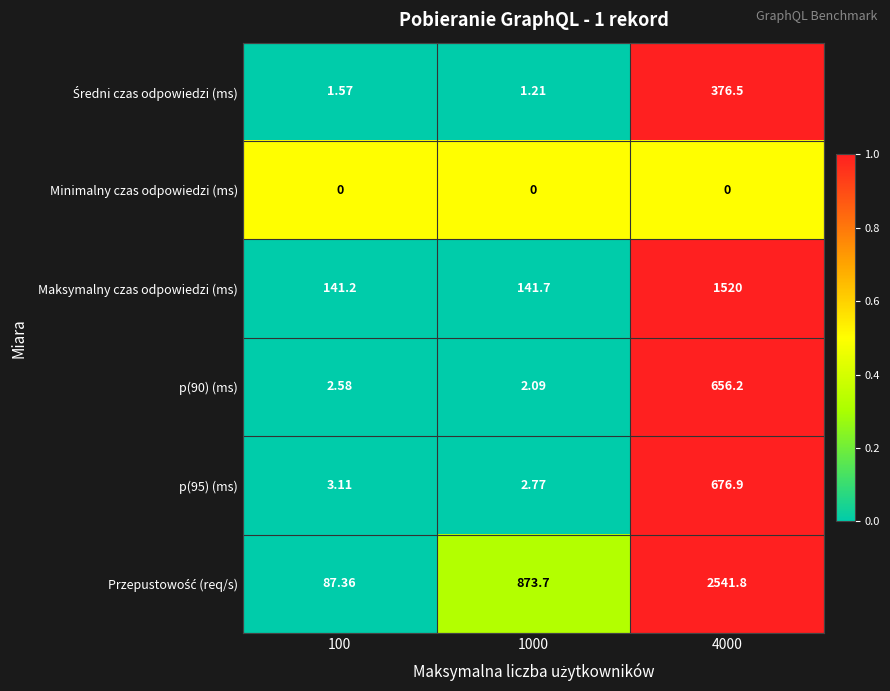

Is the value of Maksymalny czas odpowiedzi (ms) at 100 greater than the value of p(90) (ms) at 1000?

Yes